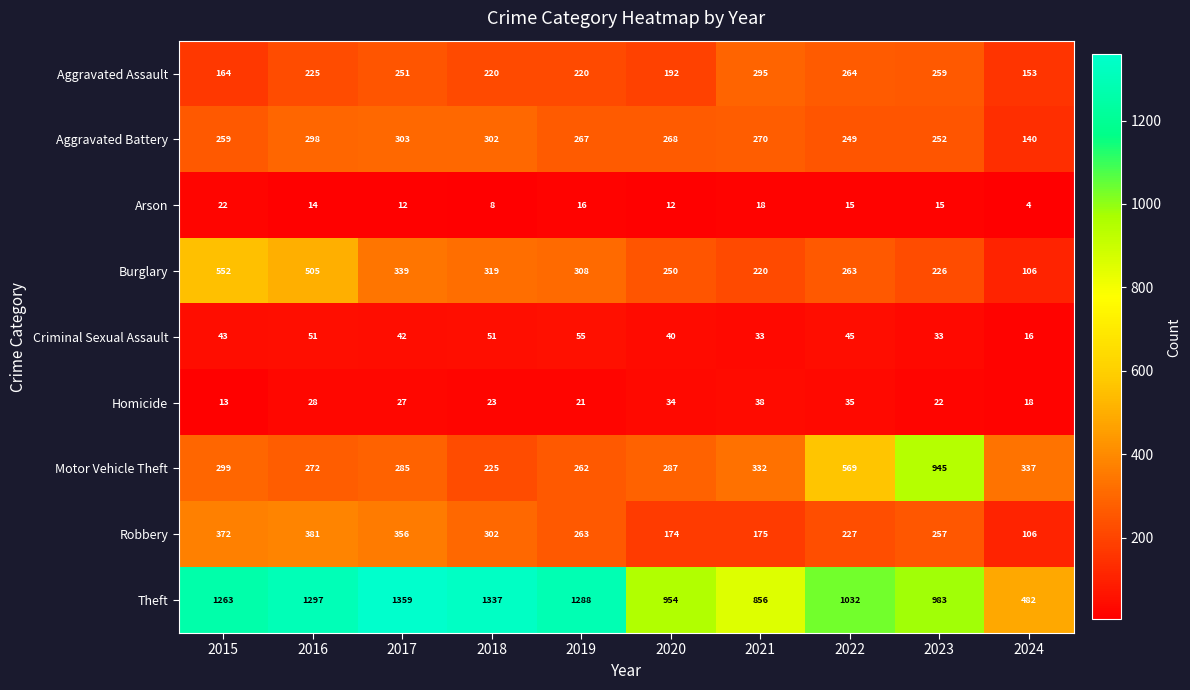

What is the difference between the highest and lowest values at 2019?

1272